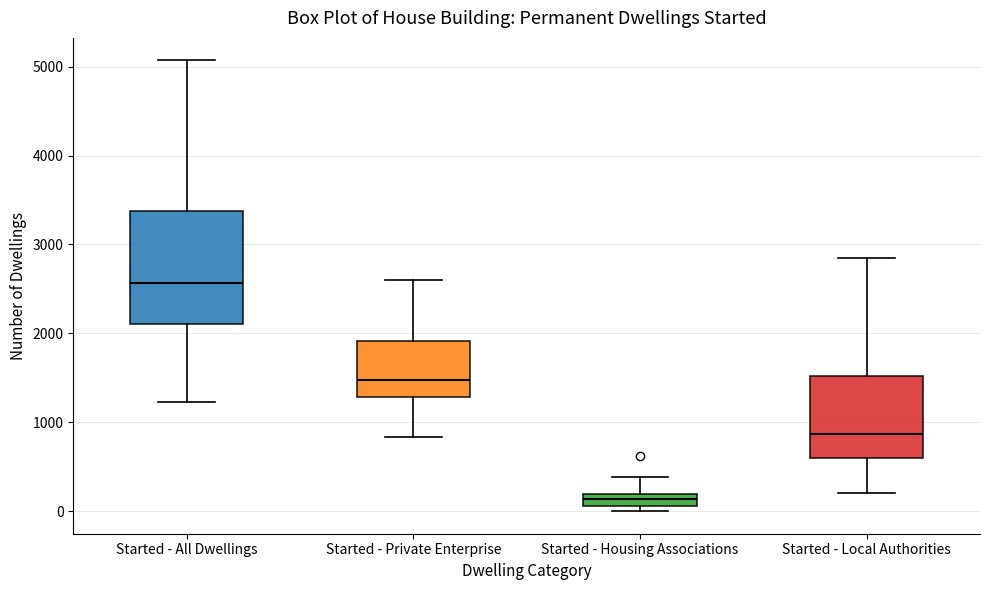

Where does the upper whisker of the box for Started - Housing Associations end on the y-axis? The values are not printed on the chart, so give them approximately, as read against the axis.

400